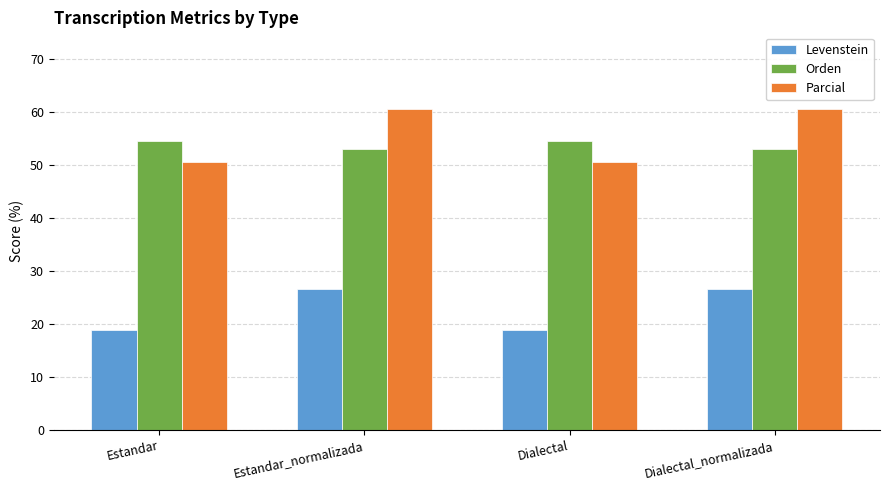

What is the label of the 4th bar from the left?

Dialectal_normalizada